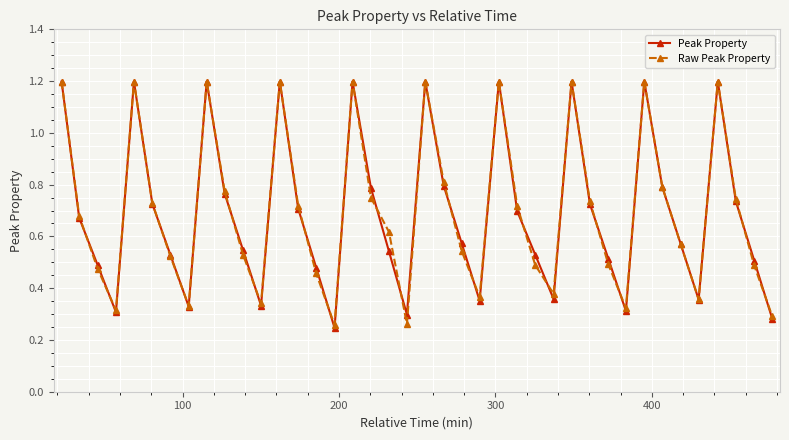

What is the value of the Peak Property point at the 29th from the left?

1.2